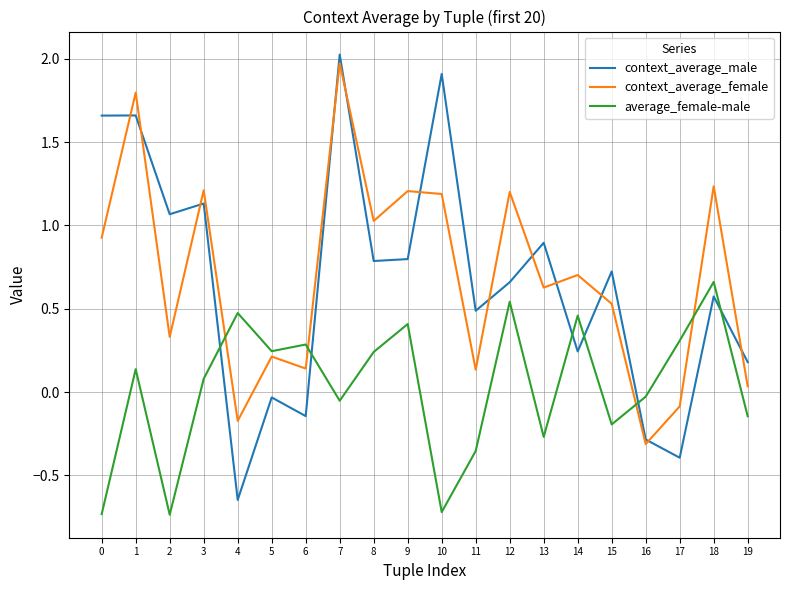

Which series has the largest range (max minus min)?

context_average_male